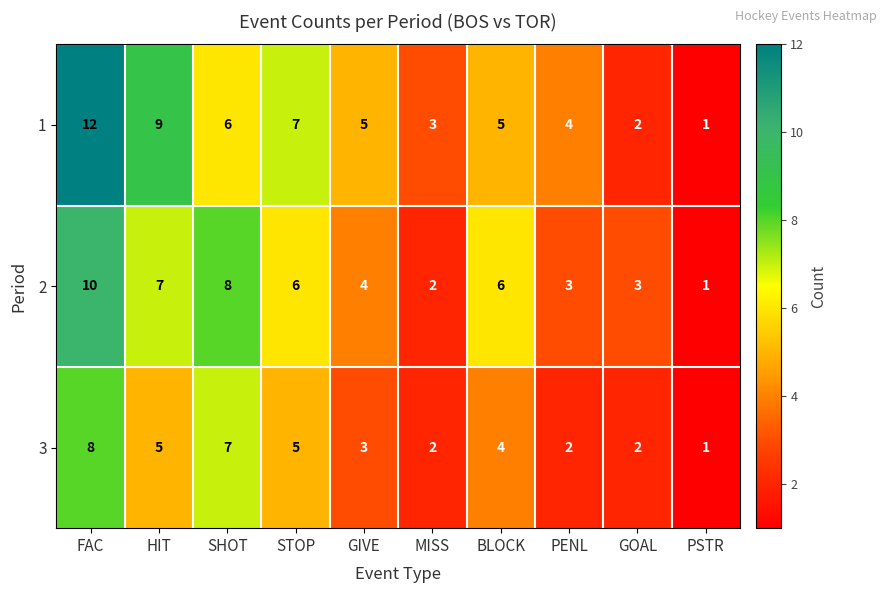

Reading right to left, transcribe all the data shown in this chart.

1: PSTR=1	GOAL=2	PENL=4	BLOCK=5	MISS=3	GIVE=5	STOP=7	SHOT=6	HIT=9	FAC=12
2: PSTR=1	GOAL=3	PENL=3	BLOCK=6	MISS=2	GIVE=4	STOP=6	SHOT=8	HIT=7	FAC=10
3: PSTR=1	GOAL=2	PENL=2	BLOCK=4	MISS=2	GIVE=3	STOP=5	SHOT=7	HIT=5	FAC=8